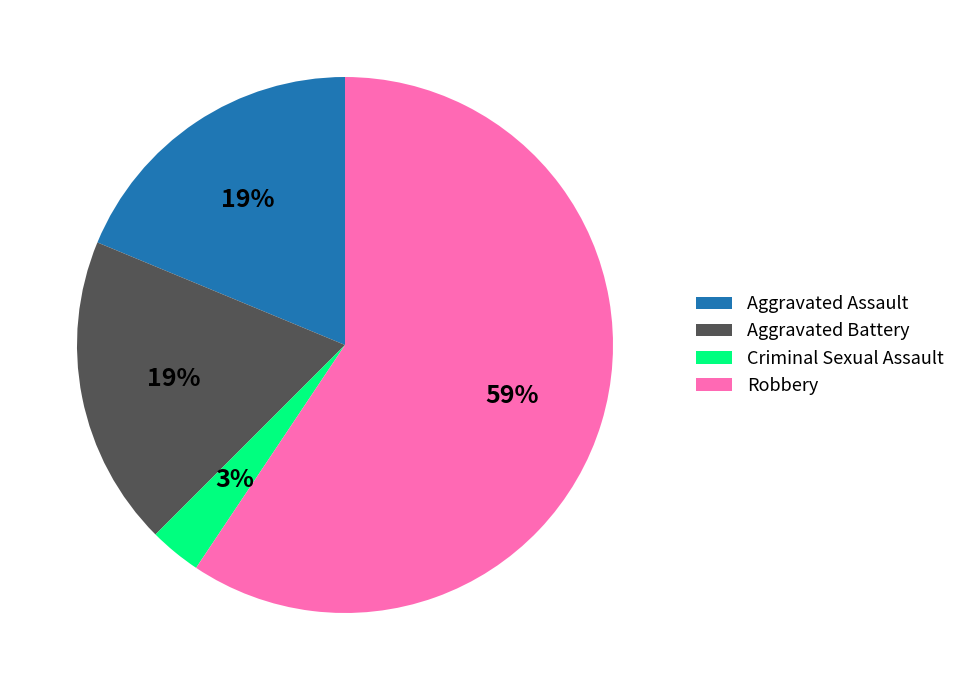

Combined, do Aggravated Battery and Criminal Sexual Assault account for over 50%?

No